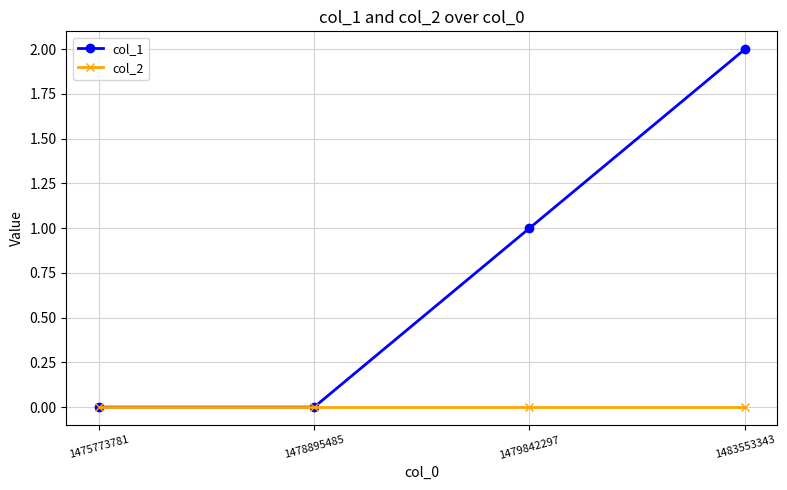

At which label is col_1 closest to 1?

1479842297